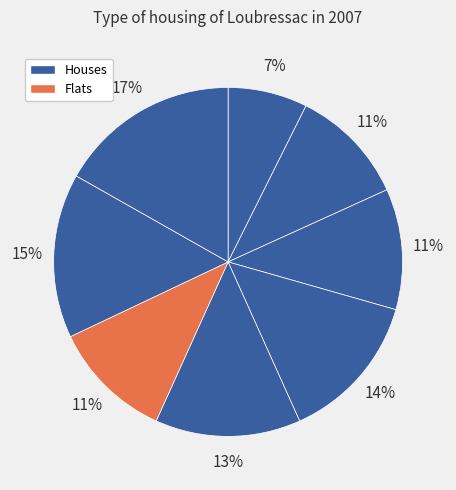

How many slices are in this pie chart?

8